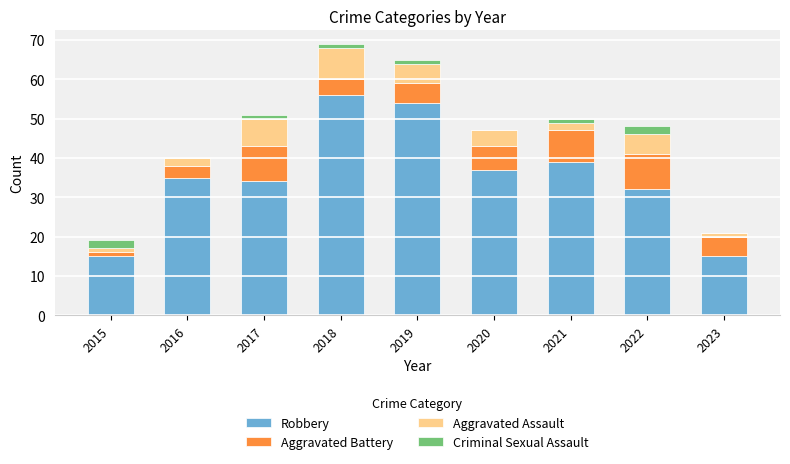

What is the maximum value for Robbery?

56